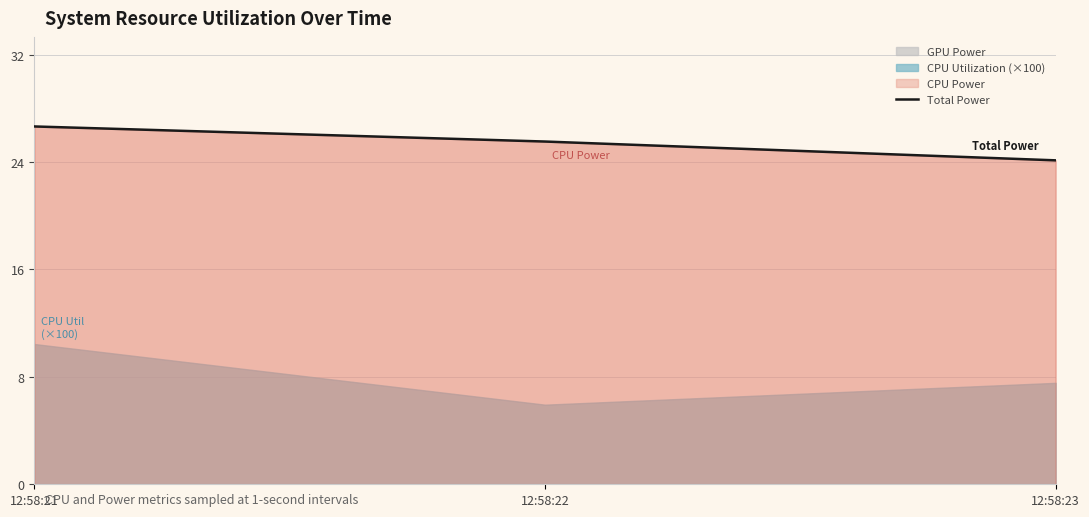

Is it true that the value at 12:58:21 is 43.6?

False